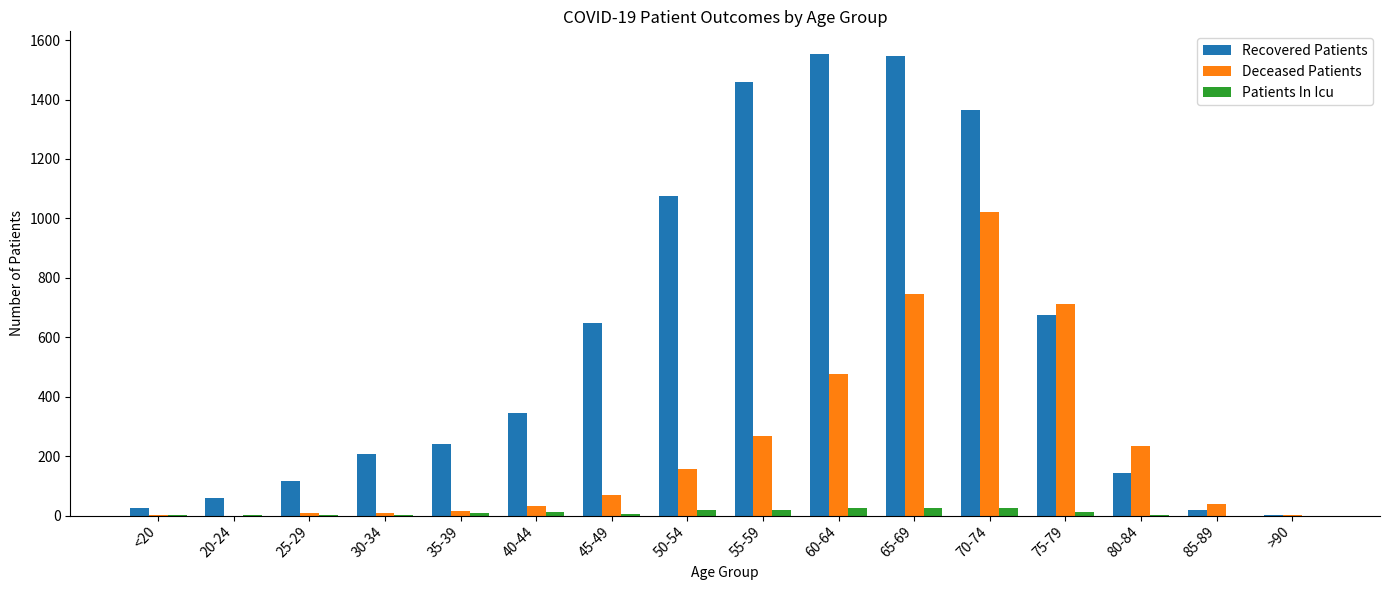

True or false: Recovered Patients has a value of 680 at 65-69.

False